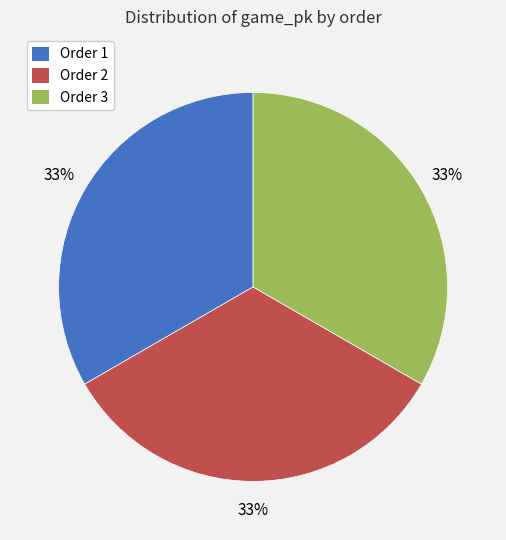

To the nearest percent, what is the combined percentage of Order 2 and Order 1?

67%